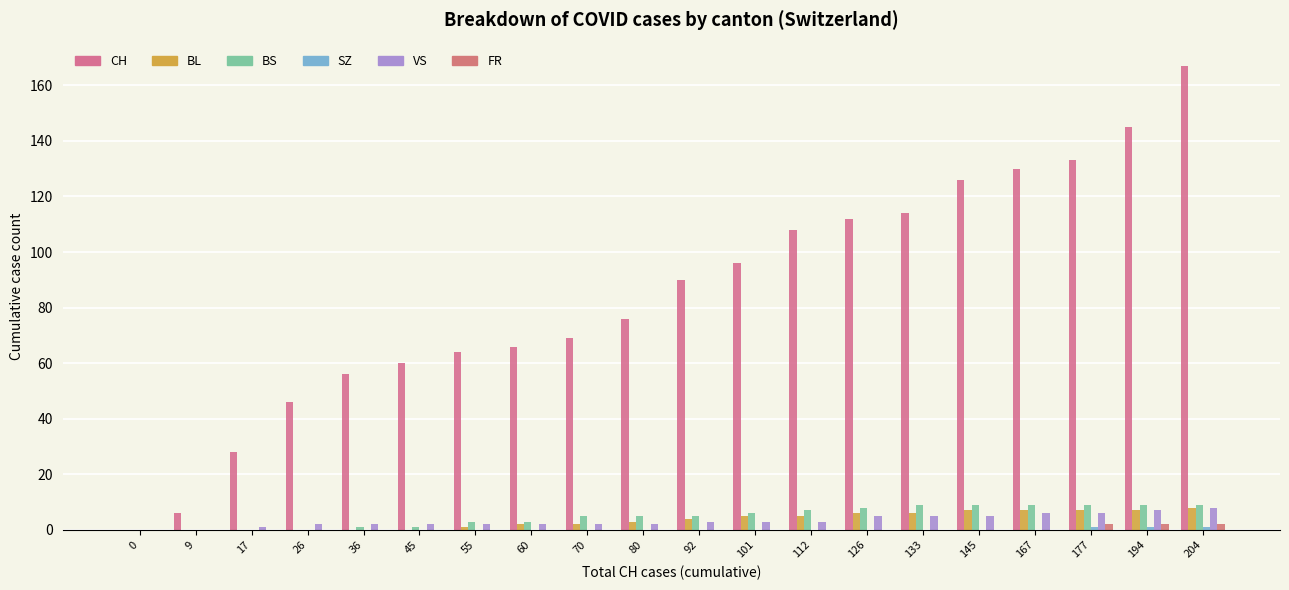

Rank the series by their maximum value, from highest to lowest.

CH, BS, BL, VS, FR, SZ